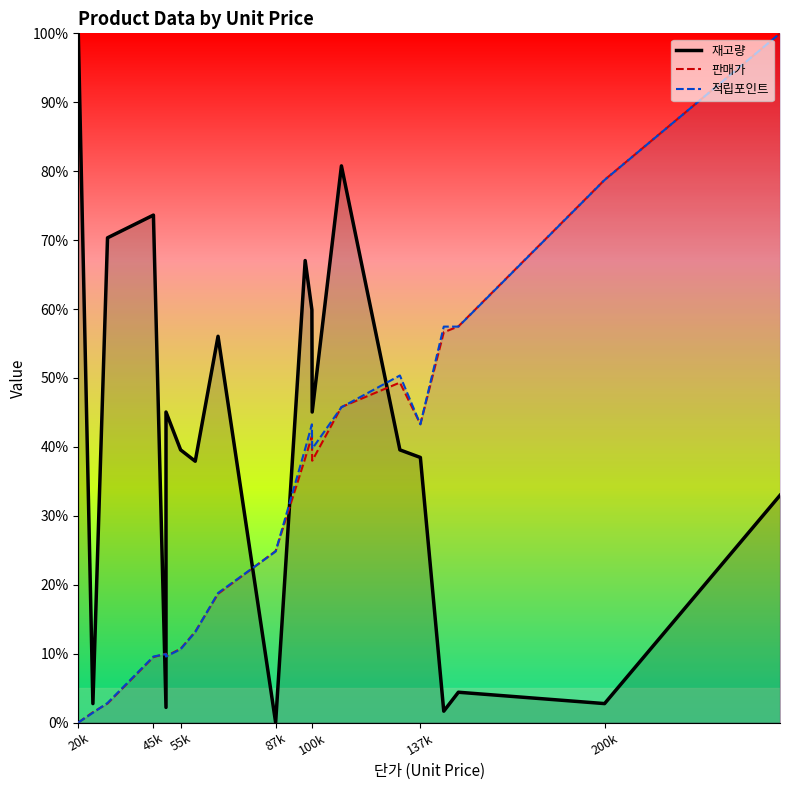

How many positive values does the 재고량 series have?

19